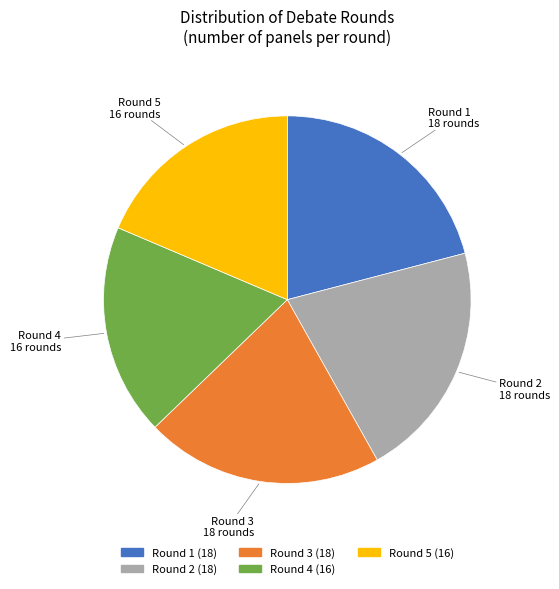

The Round 1 slice represents 21% of the pie. True or false?

True